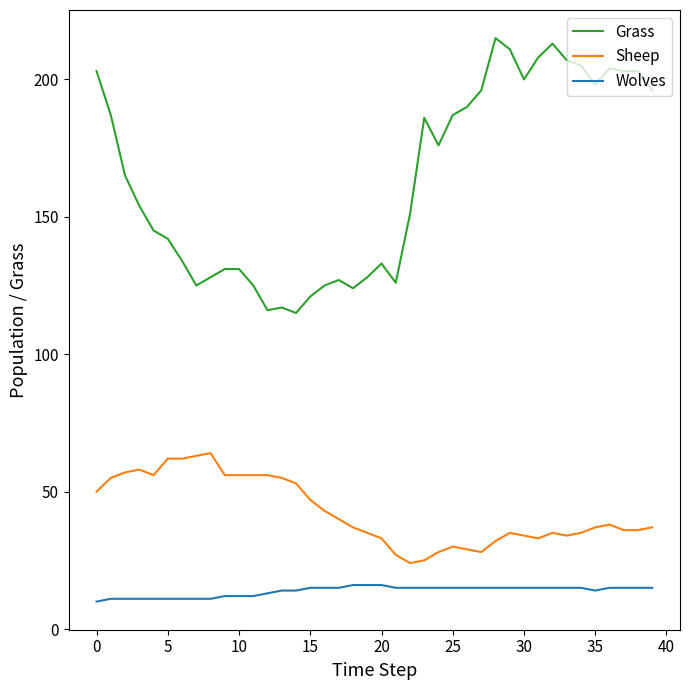

Which series has the widest spread of values?

Grass